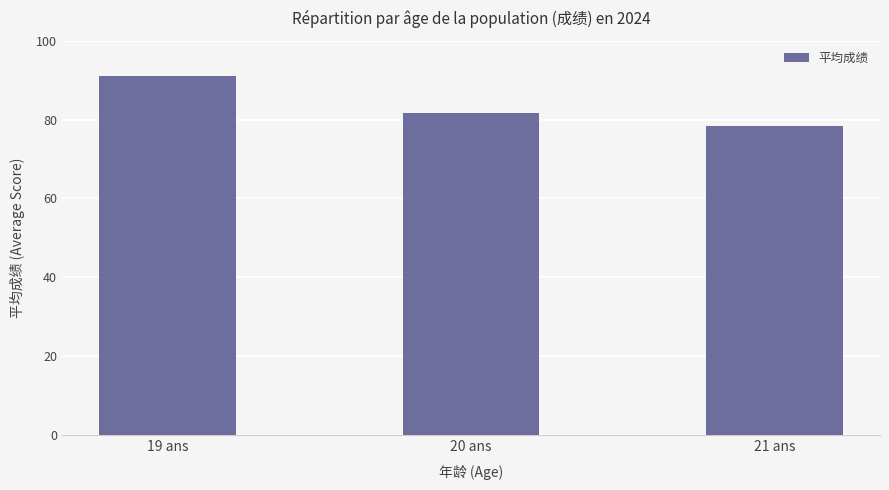

Between 19 ans and 20 ans, which is larger?

19 ans